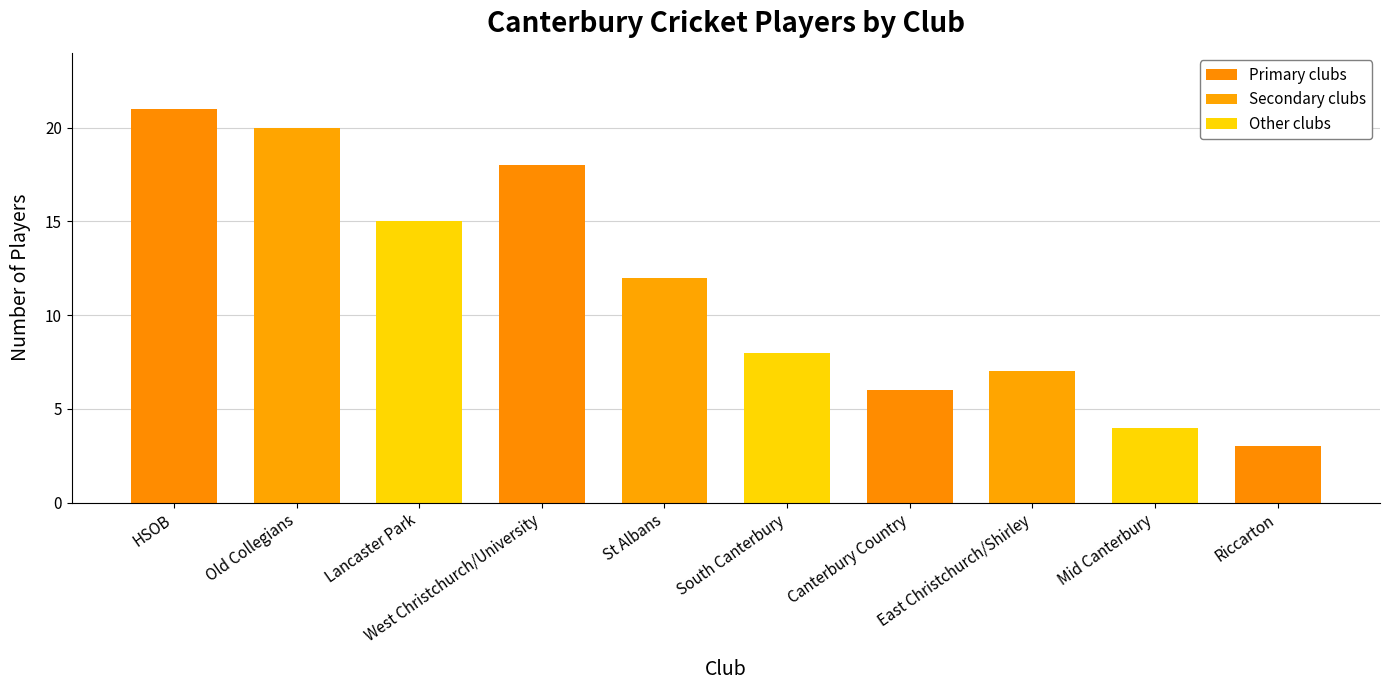

Reading right to left, extract all data points from this chart.

3	4	7	6	8	12	18	15	20	21